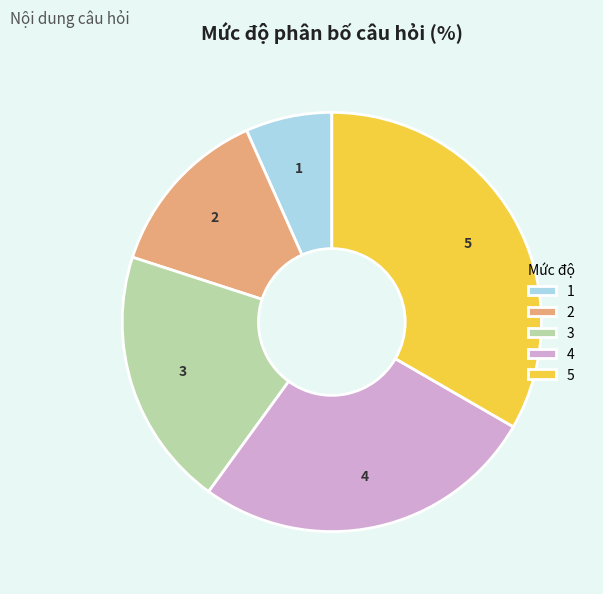

What is the largest slice in the pie chart?

5